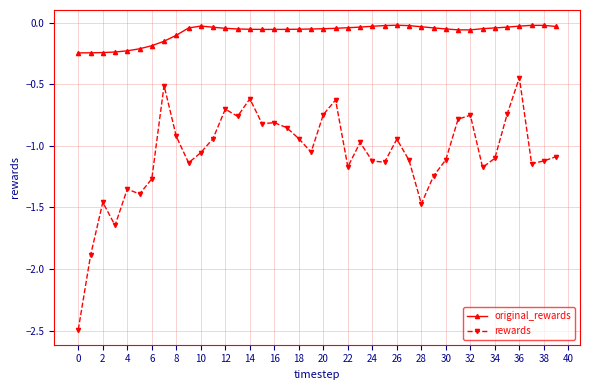

How many distinct data groups are displayed?

2